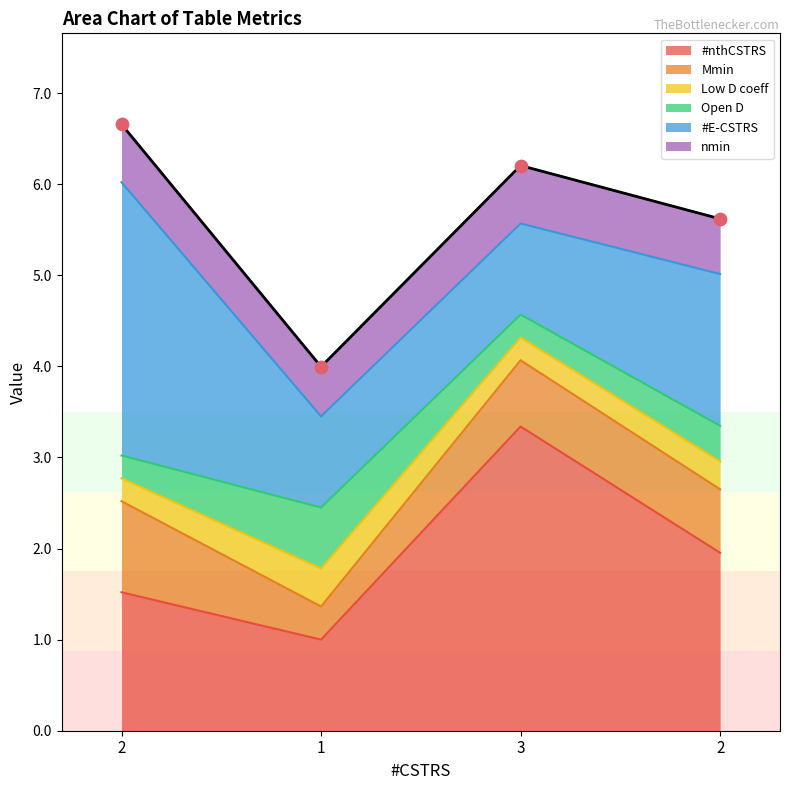

At how many categories does at least one series exceed 5?

3